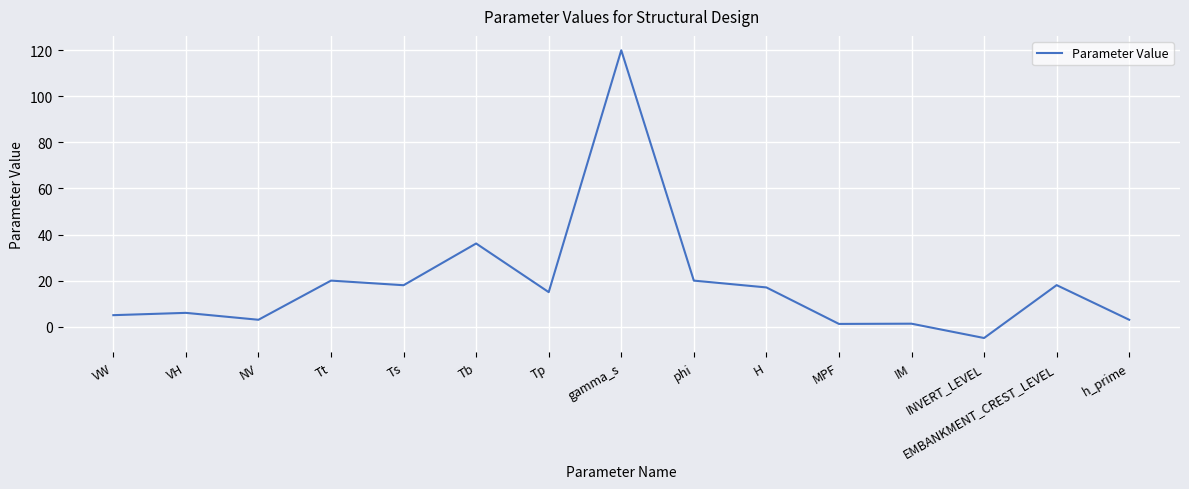

Between VH and MPF, which is larger?

VH